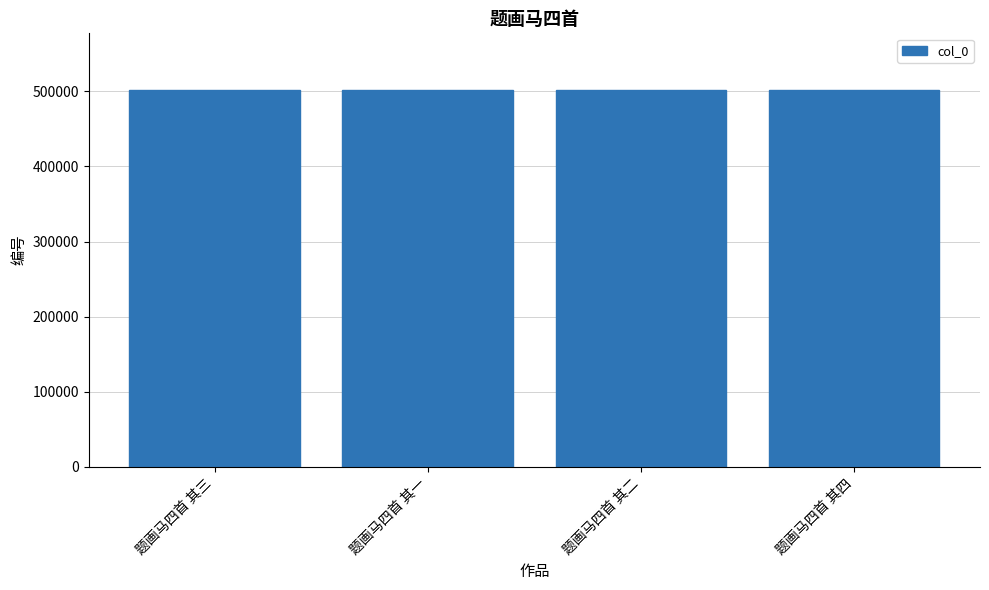

Is it true that the value at 题画马四首 其一 is 235179?

False